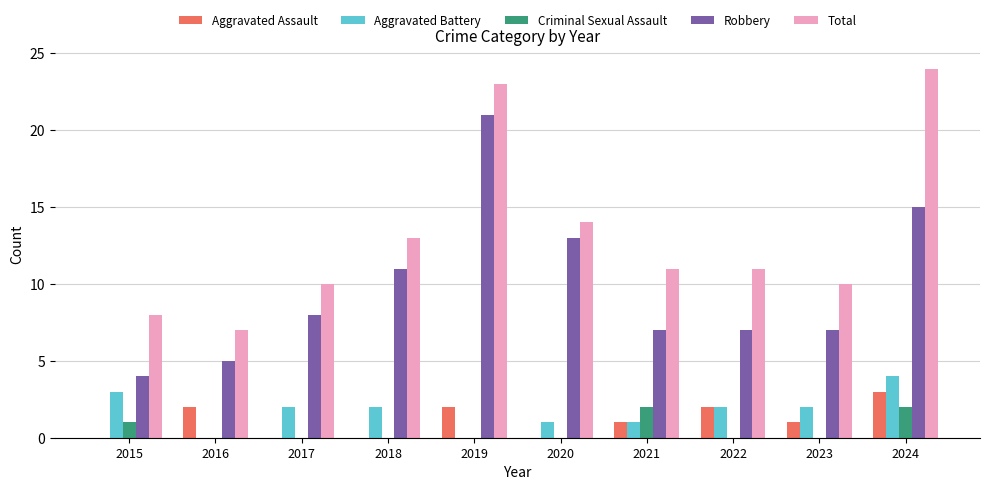

What is the greatest value displayed?

24